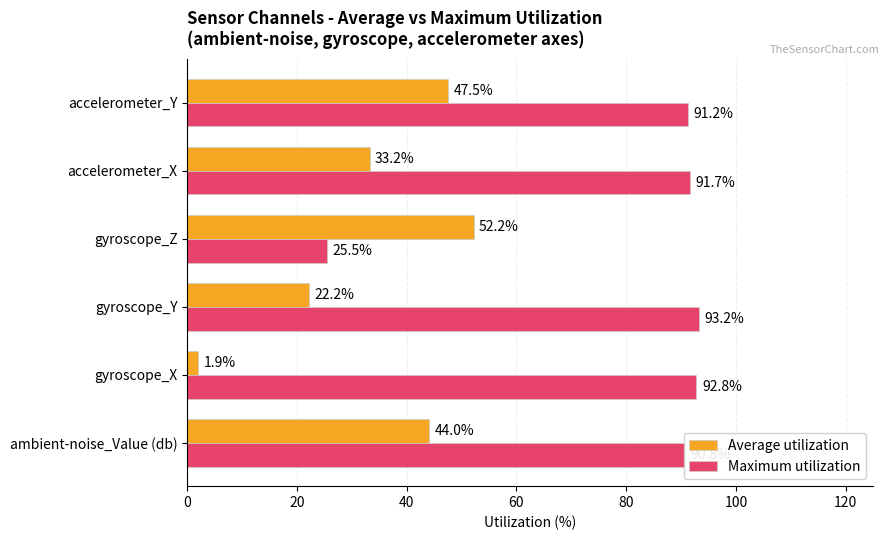

True or false: Maximum utilization has a value of 91.7 at accelerometer_X.

True